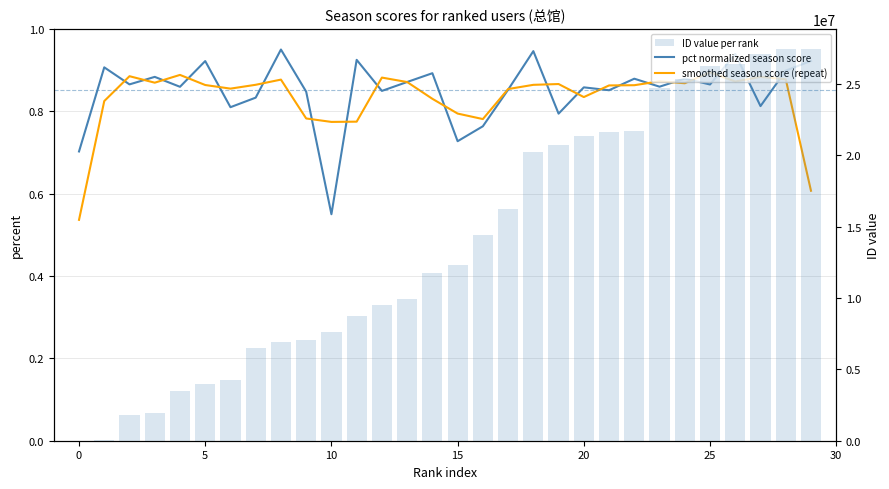

At how many categories does at least one series exceed 23923794?

7